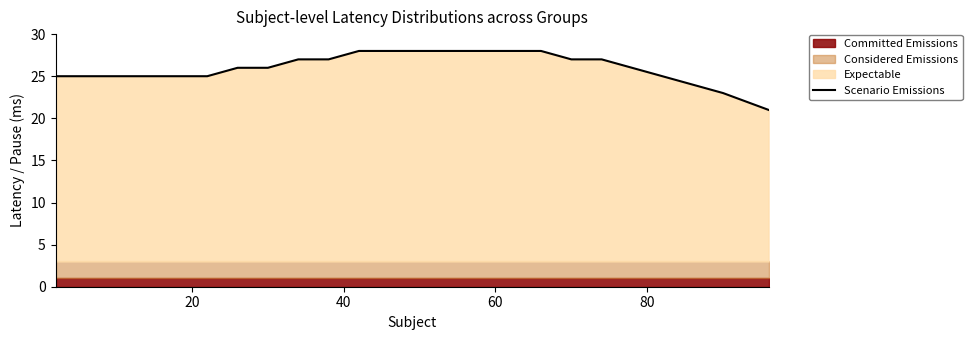

Reading left to right, extract all data points from this chart.

25	25	25	26	26	27	27	28	28	28	28	28	28	28	27	27	26	25	23	21